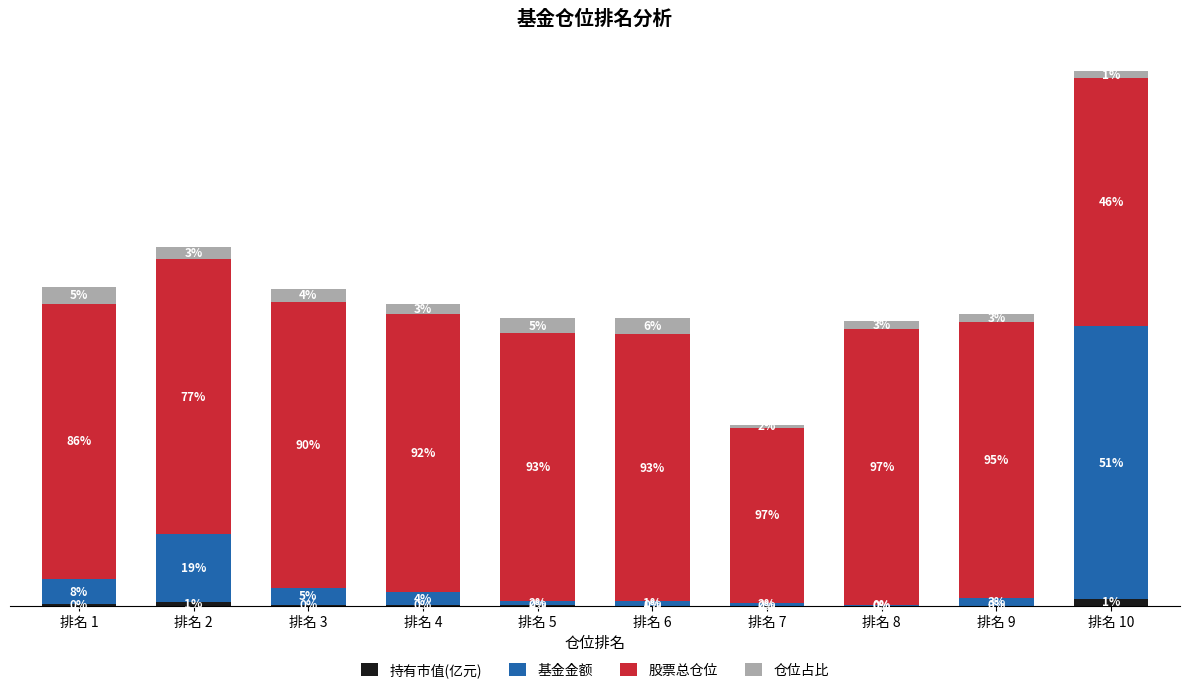

What is the sum of the 仓位占比 values at 排名 1 and 排名 6?

11.4